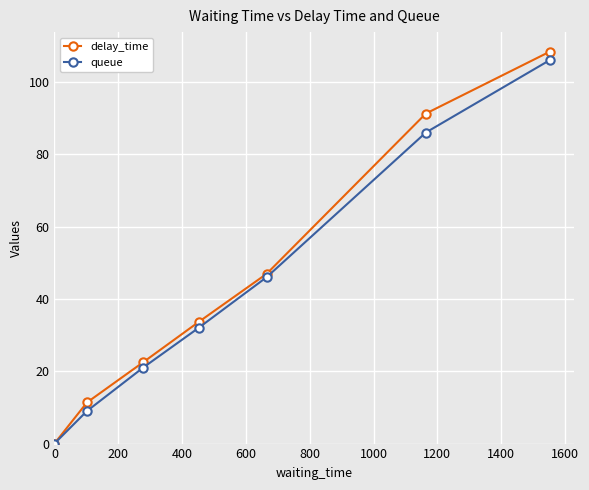

Does the chart have visible grid lines?

Yes